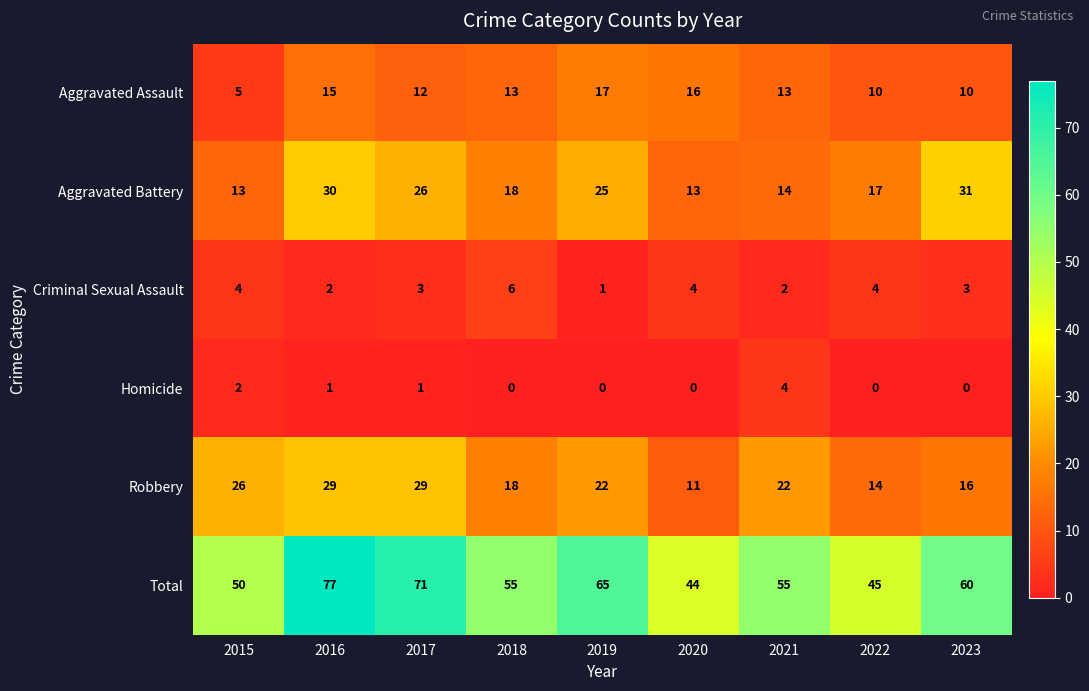

What is the difference between the second highest and second lowest values in the Total series?

26